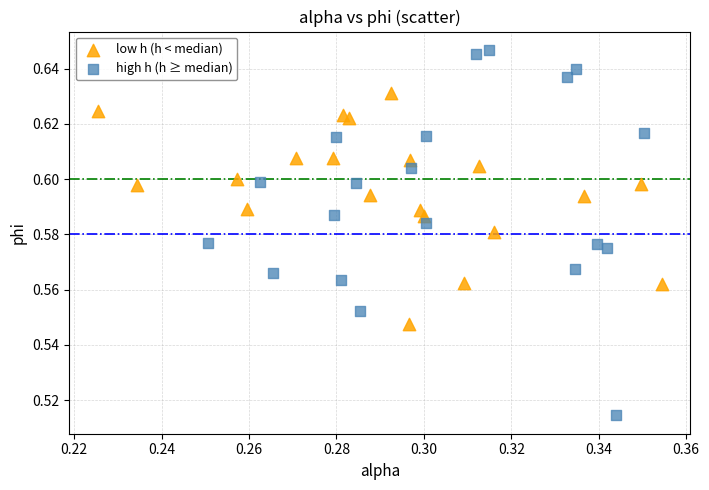

Which series has the largest Y range (max minus min)?

high h (h ≥ median)